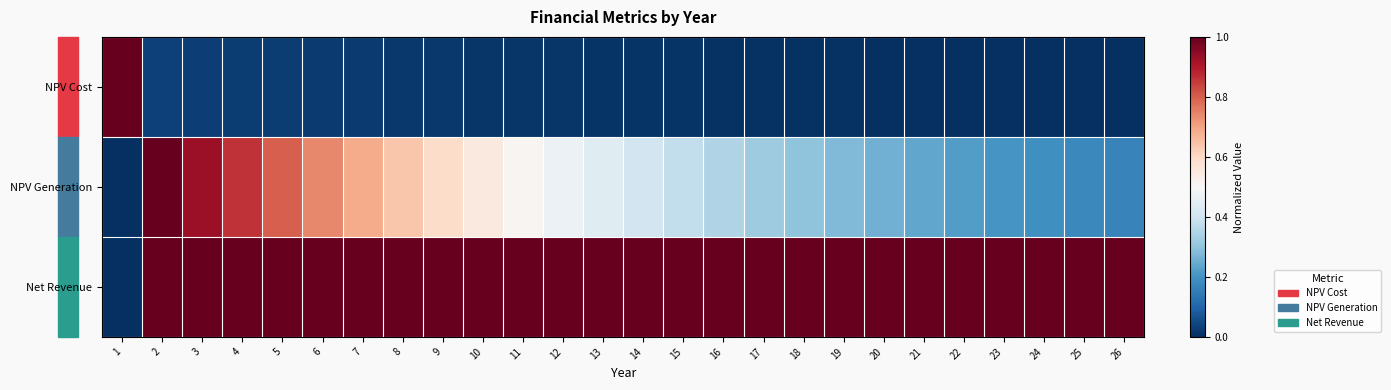

At 19, list the series in order from largest to smallest.

Net Revenue, NPV Generation, NPV Cost